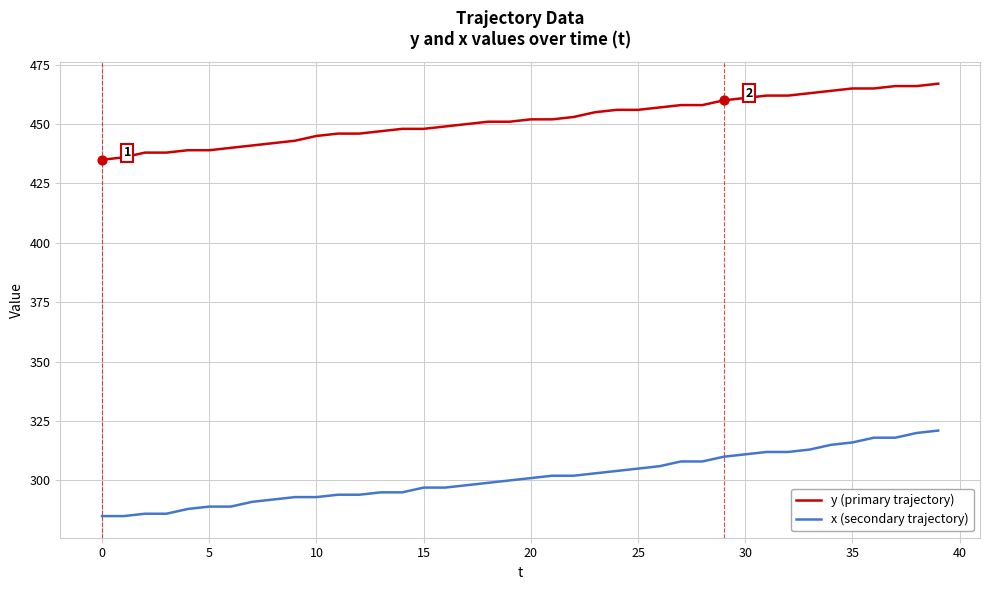

Which series has the largest total across all categories?

y (primary trajectory)